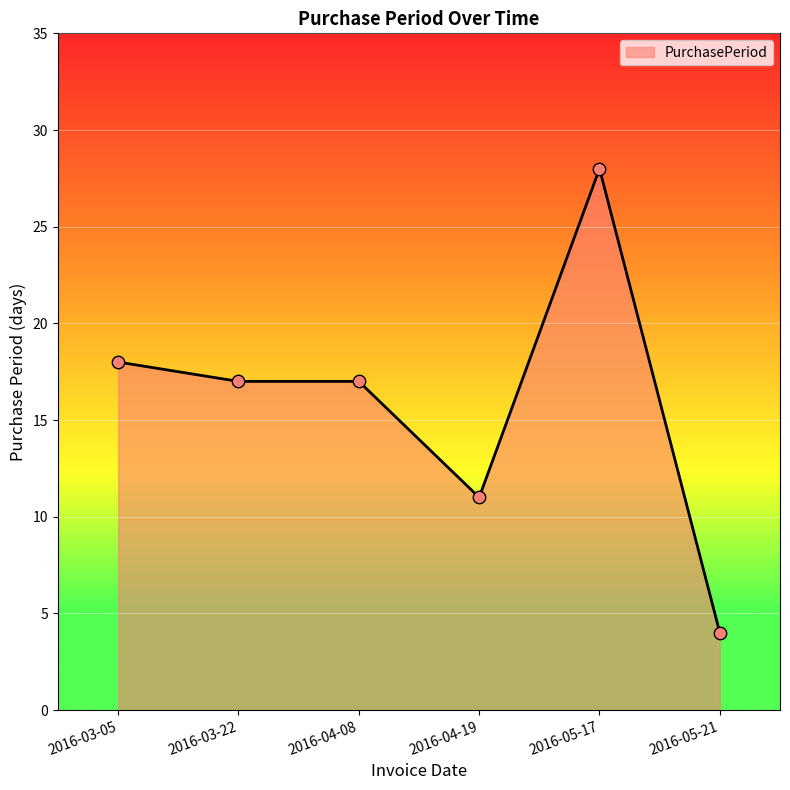

Between 2016-04-08 and 2016-05-17, which is larger?

2016-05-17